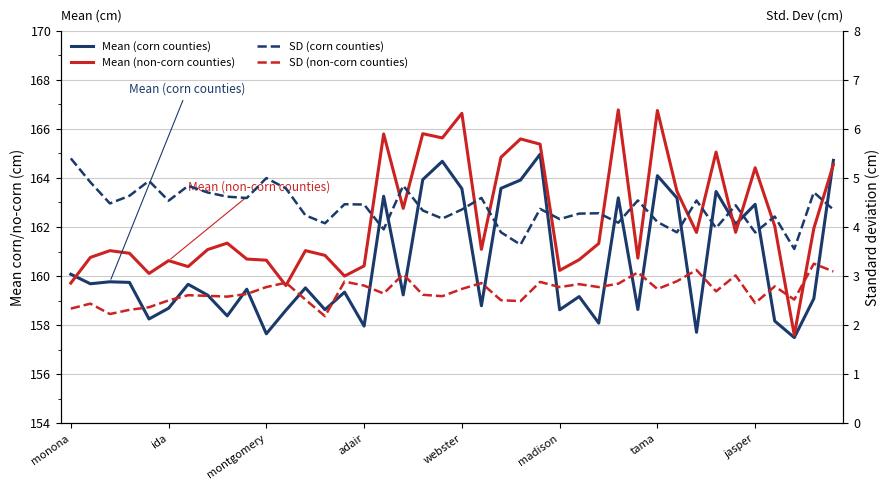

At 28, list the series in order from smallest to largest.

SD (non-corn counties), SD (corn counties), Mean (corn counties), Mean (non-corn counties)